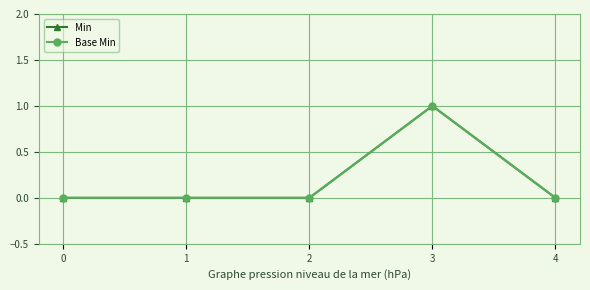

Is this an area chart (filled region under the line)?

No